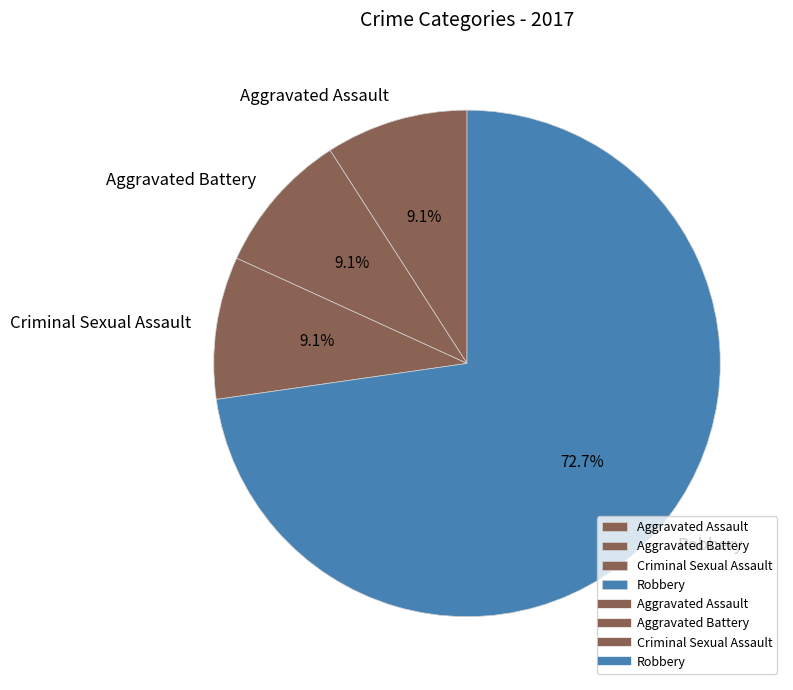

Approximately how many times larger is the value at Criminal Sexual Assault compared to Aggravated Assault?

1.0